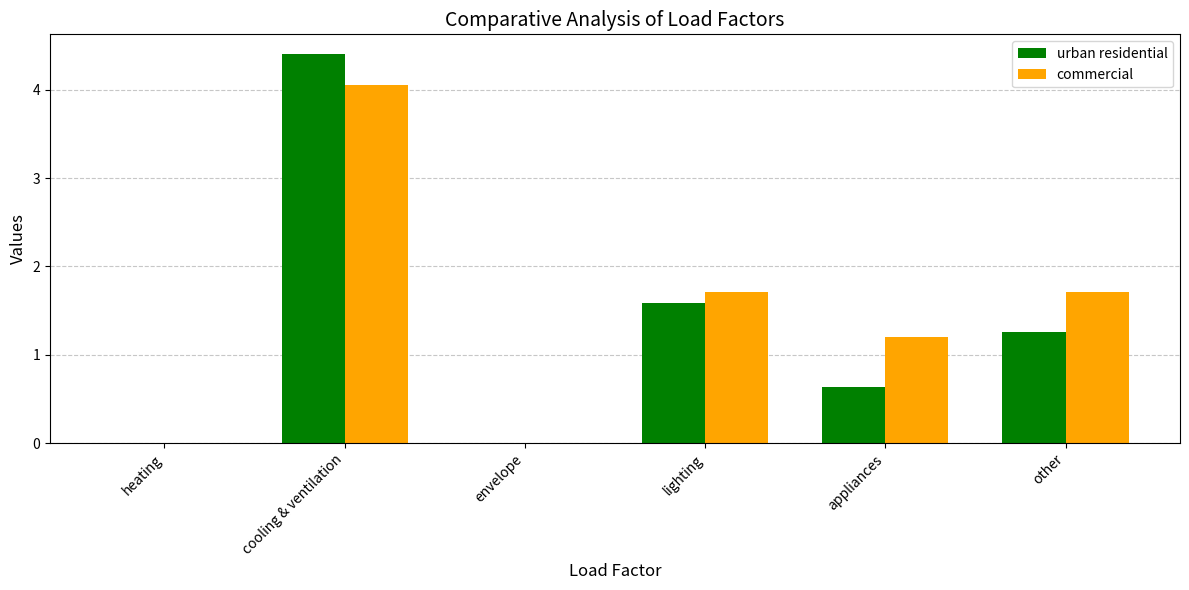

Are the bars horizontal?

No